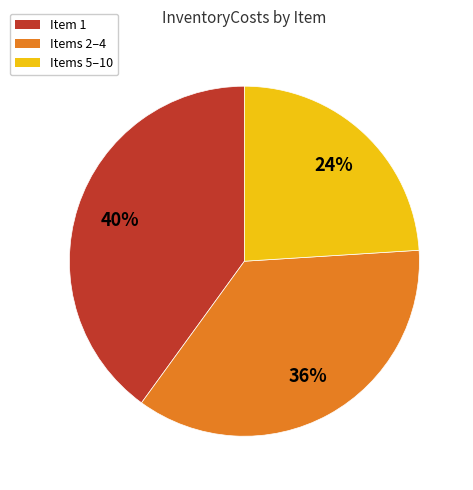

Approximately how many times larger is the value at Items 5–10 compared to Items 2–4?

0.7